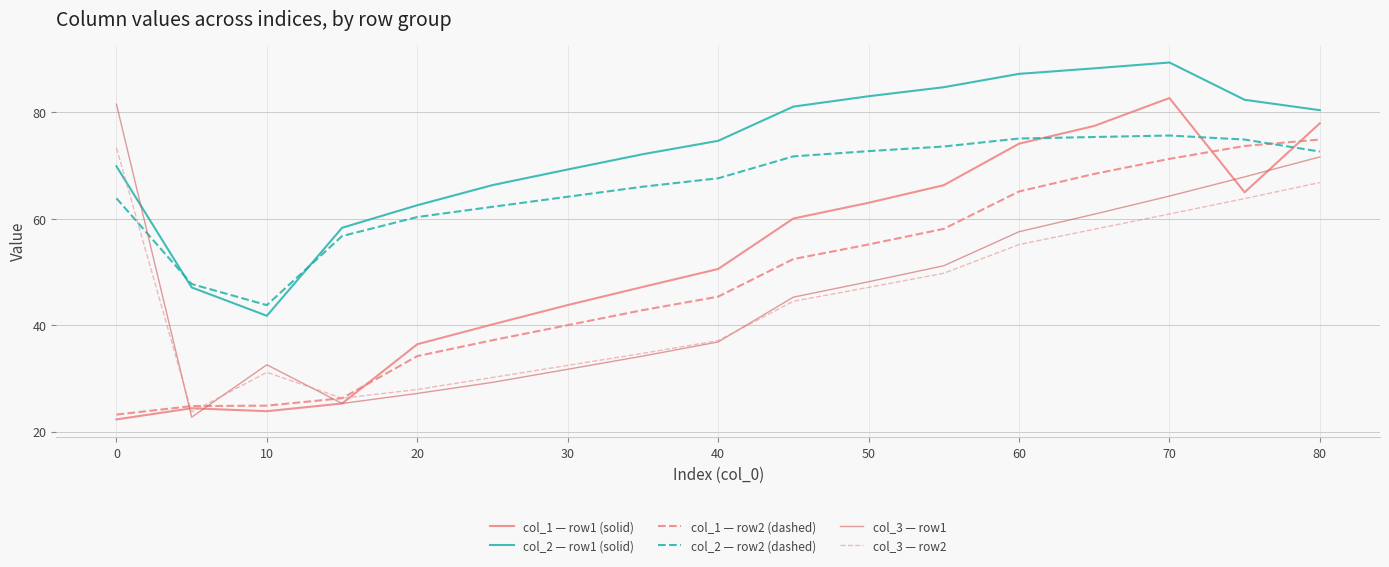

Reading right to left, transcribe all the data shown in this chart.

col_1 — row1 (solid): 77.9	65.0	82.7	77.4	74.1	66.3	63.0	60.0	50.5	47.2	43.8	40.1	36.4	25.3	23.8	24.4	22.3
col_2 — row1 (solid): 80.4	82.3	89.4	88.3	87.2	84.7	83.0	81.1	74.6	72.1	69.3	66.3	62.5	58.3	41.8	47.1	69.9
col_1 — row2 (dashed): 74.9	73.7	71.2	68.4	65.1	58.1	55.2	52.4	45.4	42.8	40.0	37.2	34.2	26.3	24.9	24.8	23.2
col_2 — row2 (dashed): 72.6	74.9	75.6	75.4	75.1	73.6	72.7	71.7	67.6	66.0	64.1	62.2	60.3	56.7	43.8	47.7	63.8
col_3 — row1: 71.6	67.9	64.3	60.8	57.6	51.2	48.1	45.3	36.8	34.2	31.7	29.2	27.2	25.3	32.5	22.7	81.5
col_3 — row2: 66.8	63.8	60.9	58.0	55.1	49.7	47.1	44.5	37.1	34.7	32.4	30.2	27.9	26.3	31.1	23.7	73.3